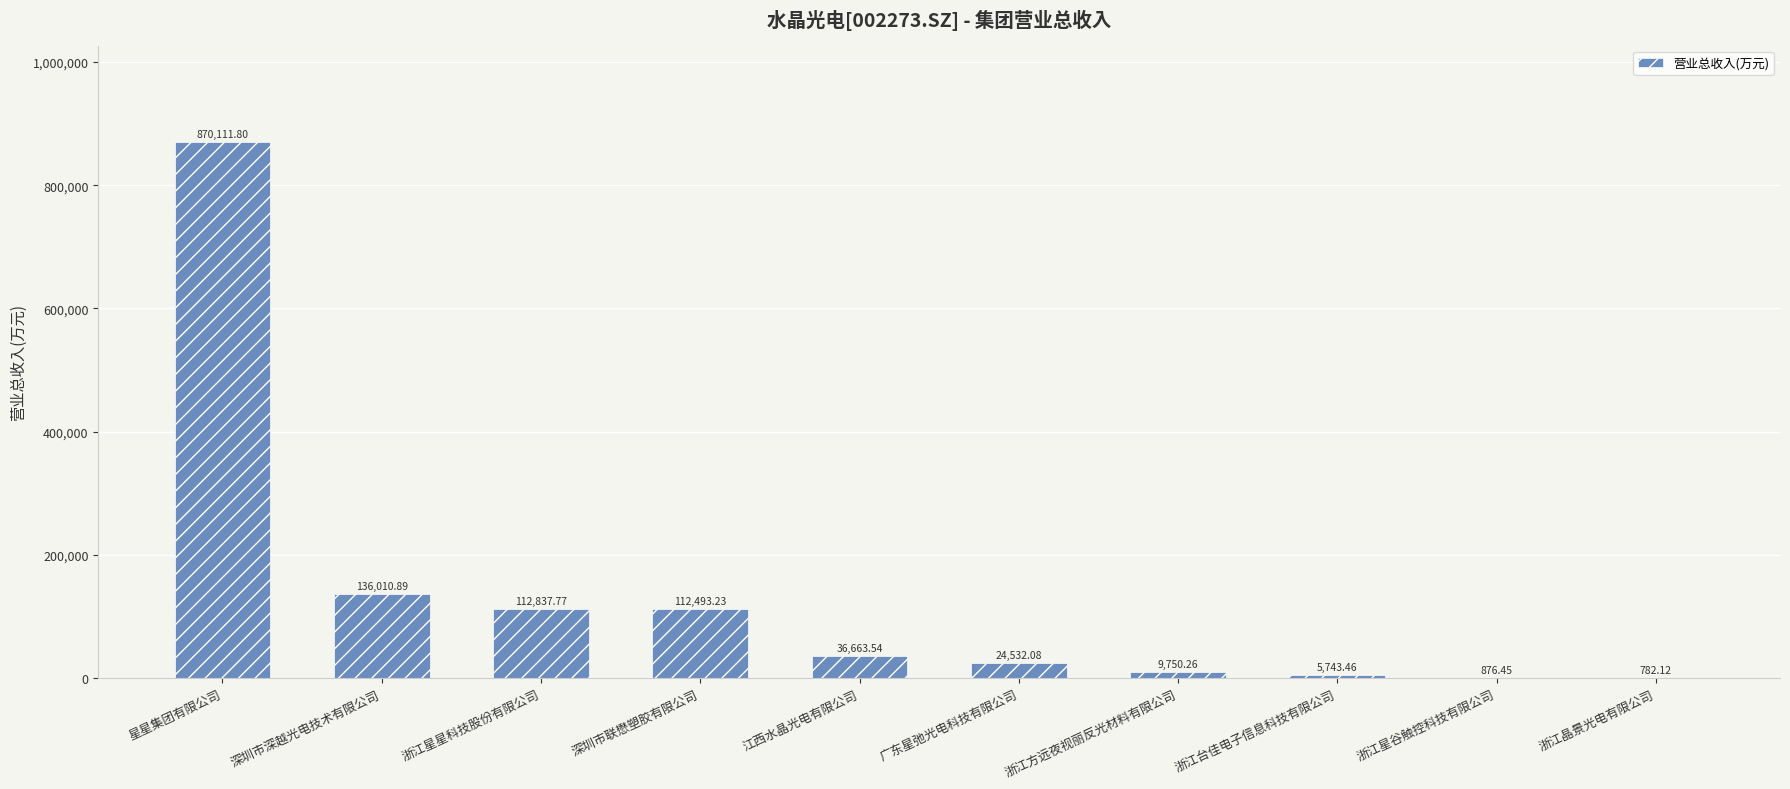

What is the change in value from 浙江台佳电子信息科技有限公司 to 浙江星谷触控科技有限公司?

-4867.0